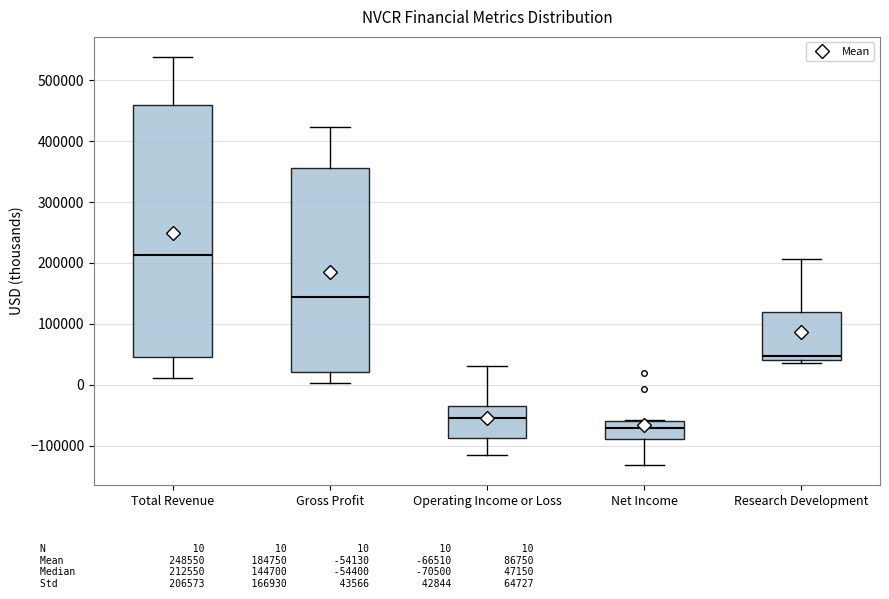

Where does the median line of the box for Total Revenue sit on the y-axis? The values are not printed on the chart, so give them approximately, as read against the axis.

210000